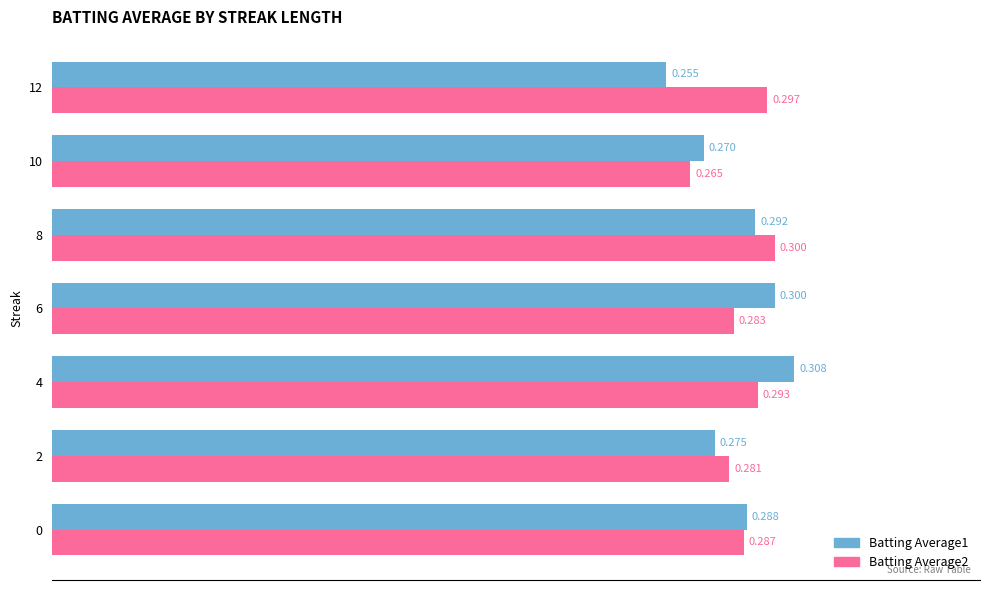

Is the value of Batting Average2 at 8 greater than the value of Batting Average1 at 4?

No